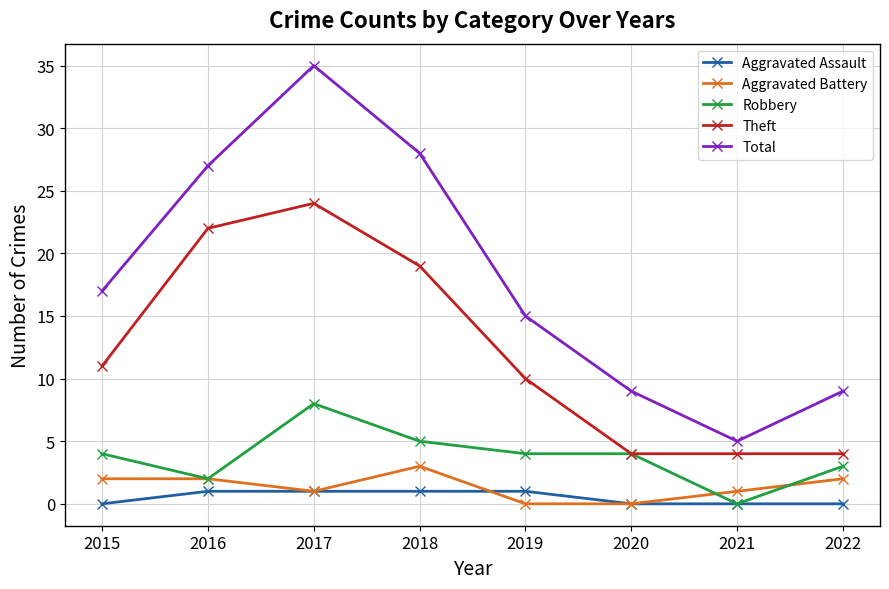

Rank the series at 2019 from lowest to highest value.

Aggravated Battery, Aggravated Assault, Robbery, Theft, Total